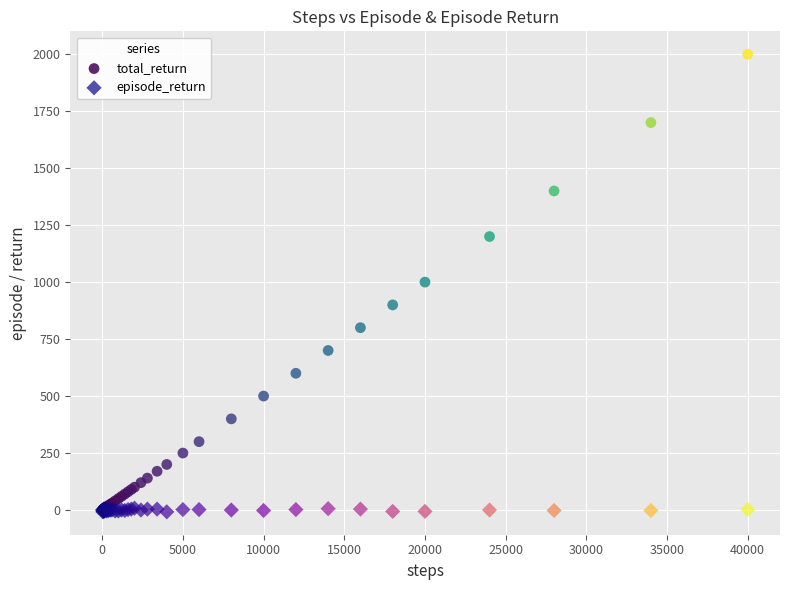

Which series has the largest Y range (max minus min)?

total_return